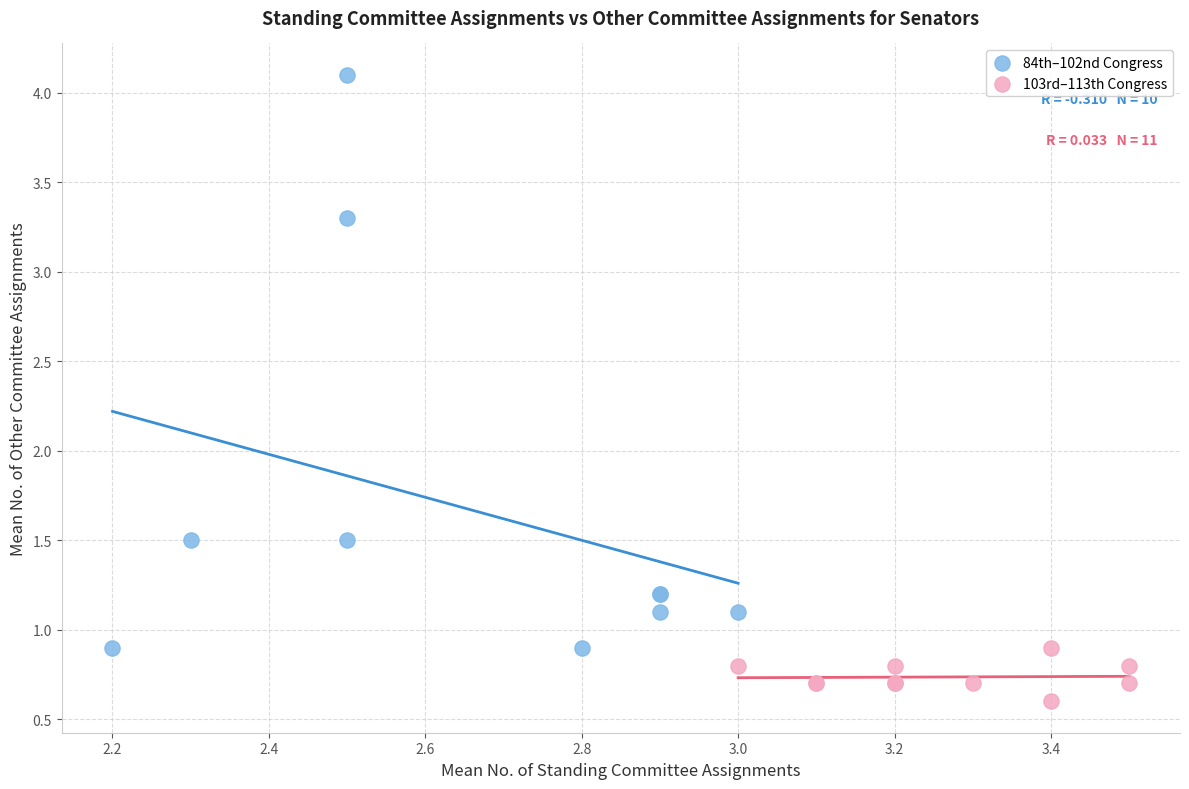

Which series contains the highest Y value?

84th–102nd Congress